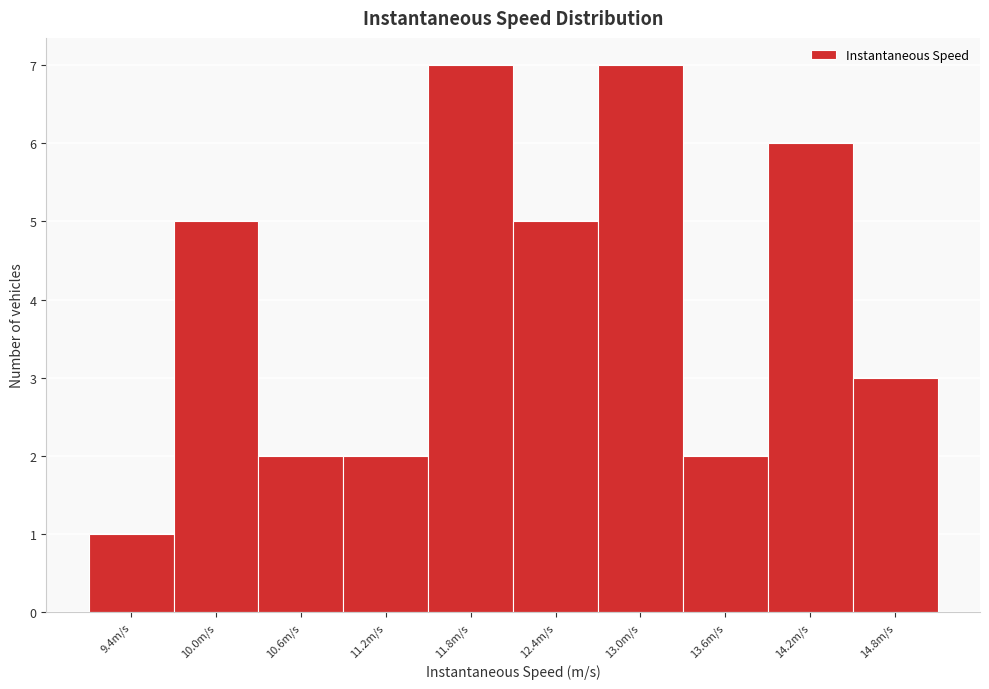

How tall is the bar that spans 13.3 to 13.9 on the x-axis? Neither the bar edges nor the heights are printed on the chart, so give them approximately, as read against the axes.

2